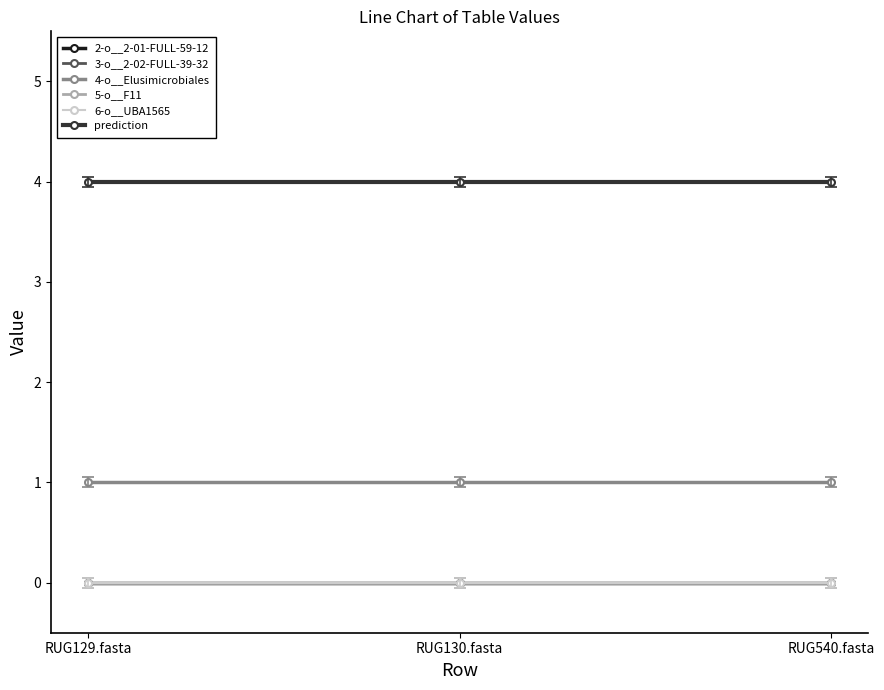

Does the chart display data point markers on the line(s)?

Yes